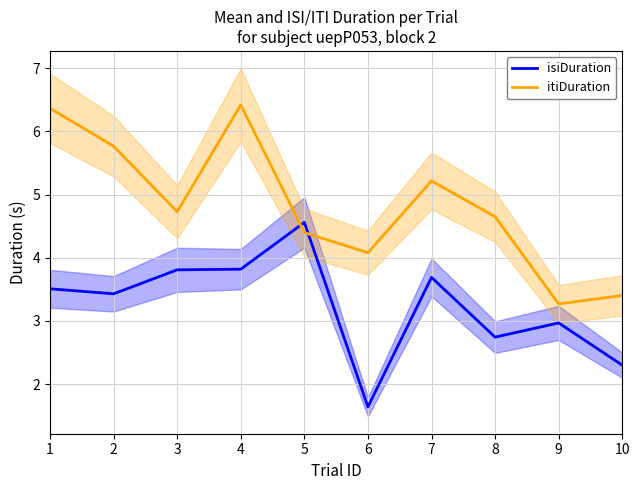

What is the difference between the isiDuration values at 2 and 9?

0.5